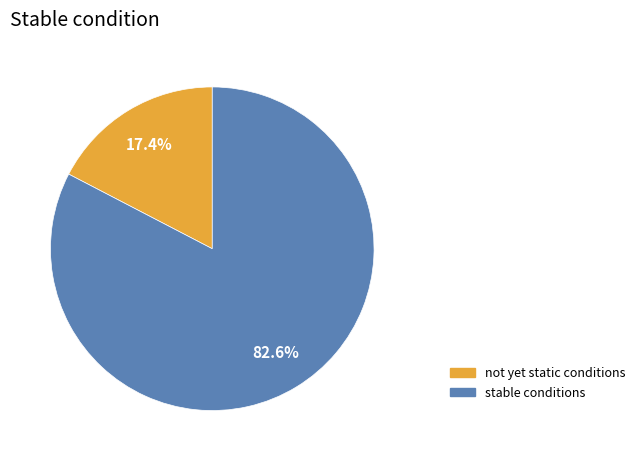

How many slices are in this pie chart?

2